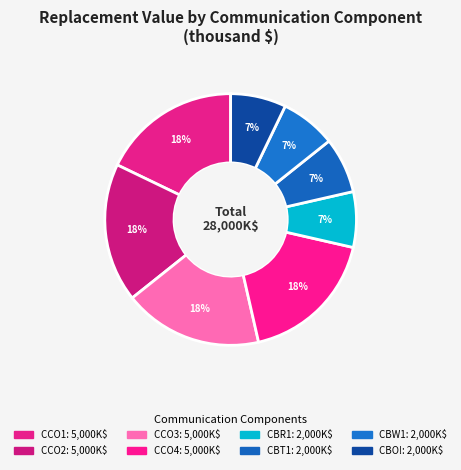

The CBR1 slice represents 13% of the pie. True or false?

False